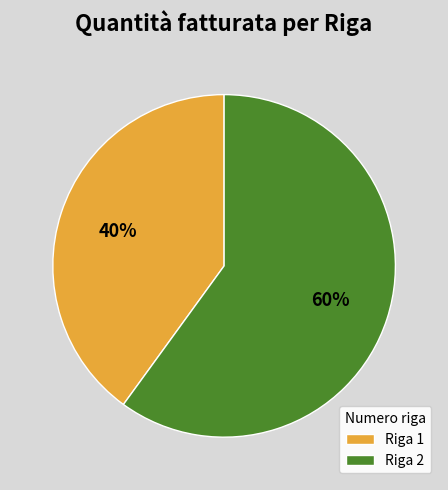

The Riga 1 slice represents 52% of the pie. True or false?

False